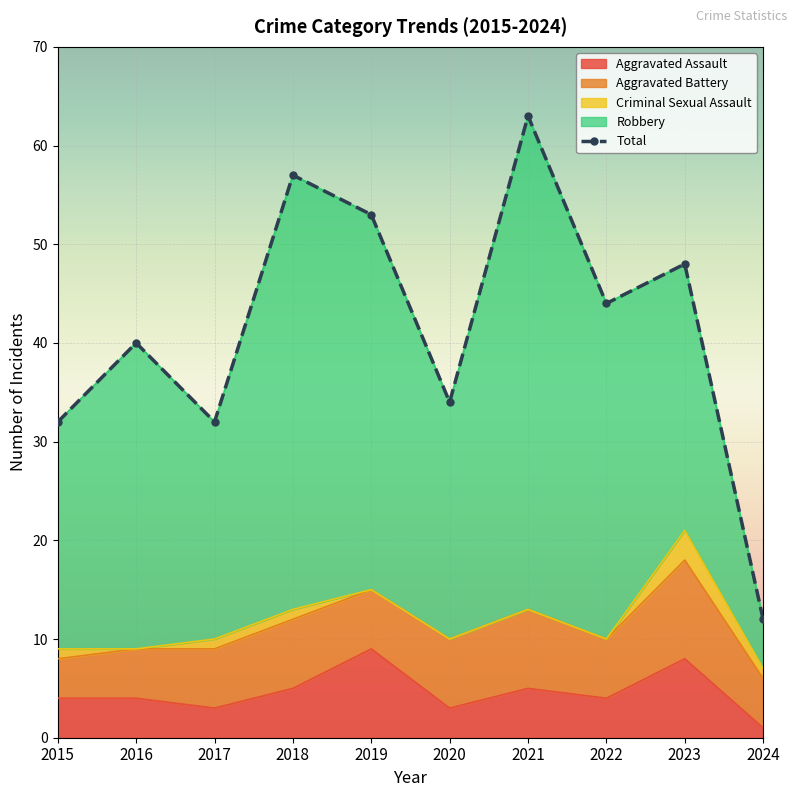

What is the difference between the second highest and second lowest values?

25